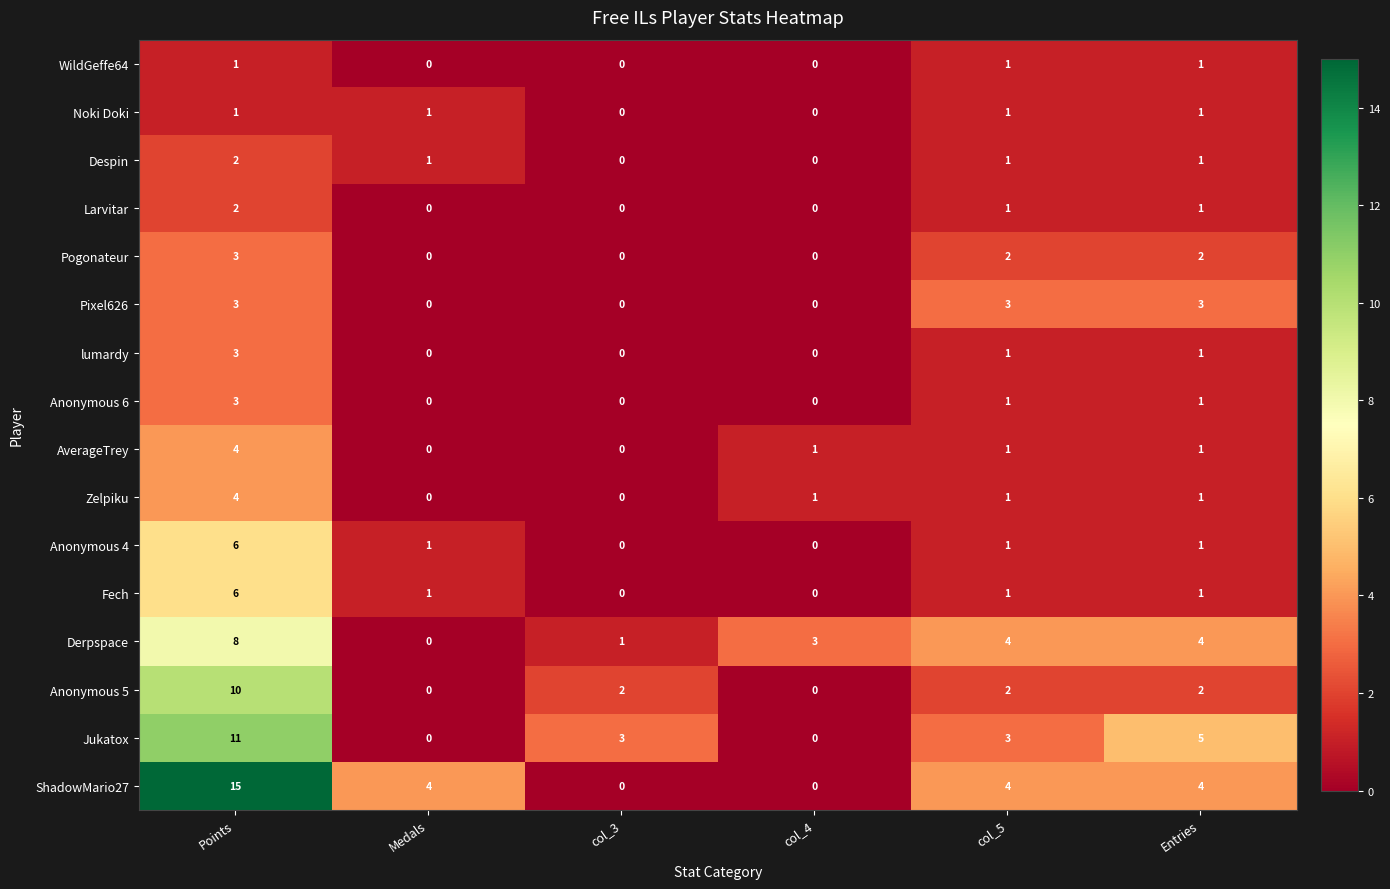

What is the difference between the maximum and minimum values in the Pixel626 series?

3